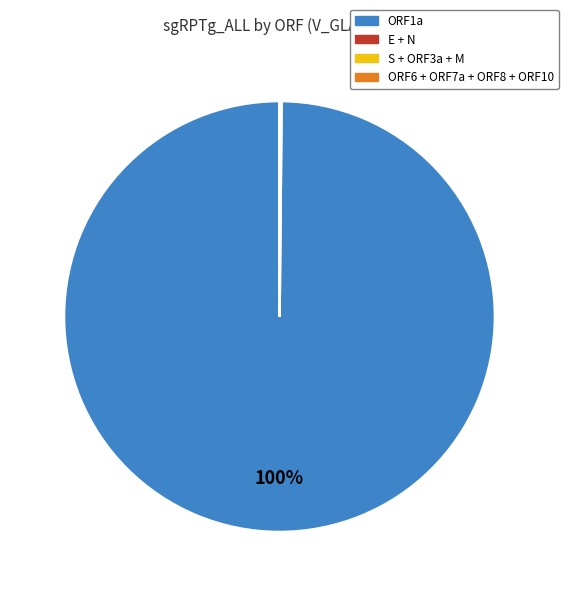

Does any single category account for the majority?

Yes